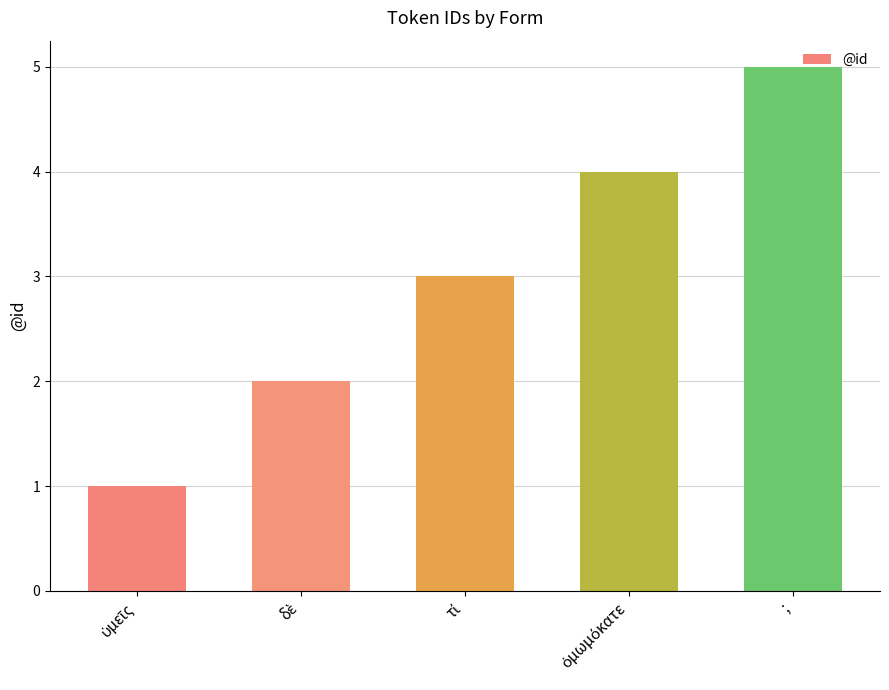

What is the greatest value displayed?

5